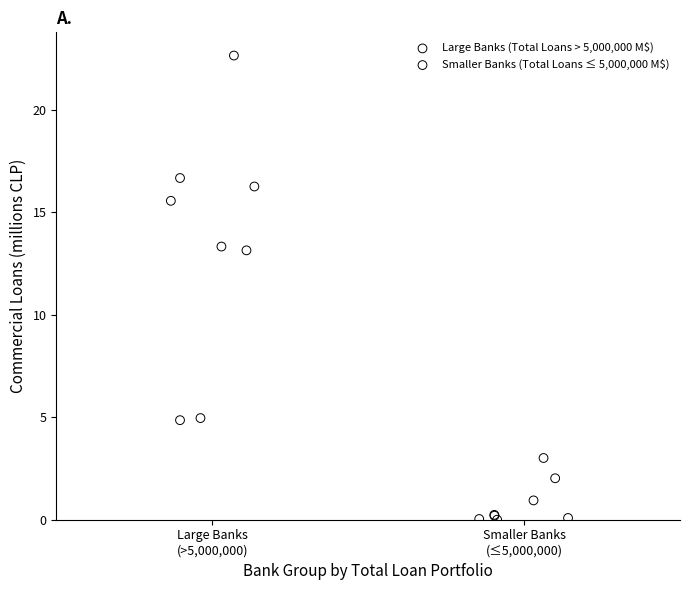

Which series has the largest Y range (max minus min)?

Large Banks (Total Loans > 5,000,000 M$)